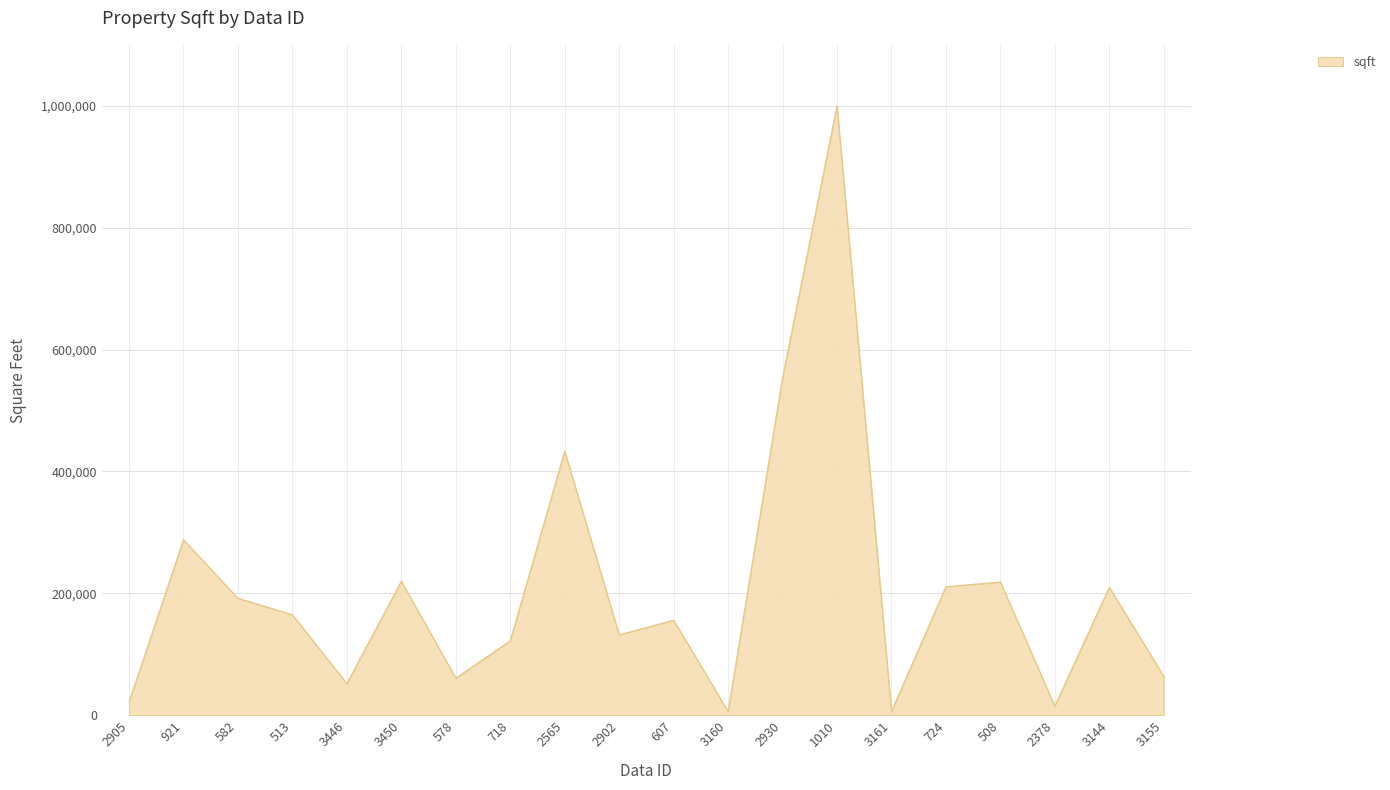

What position from the left is 718?

8